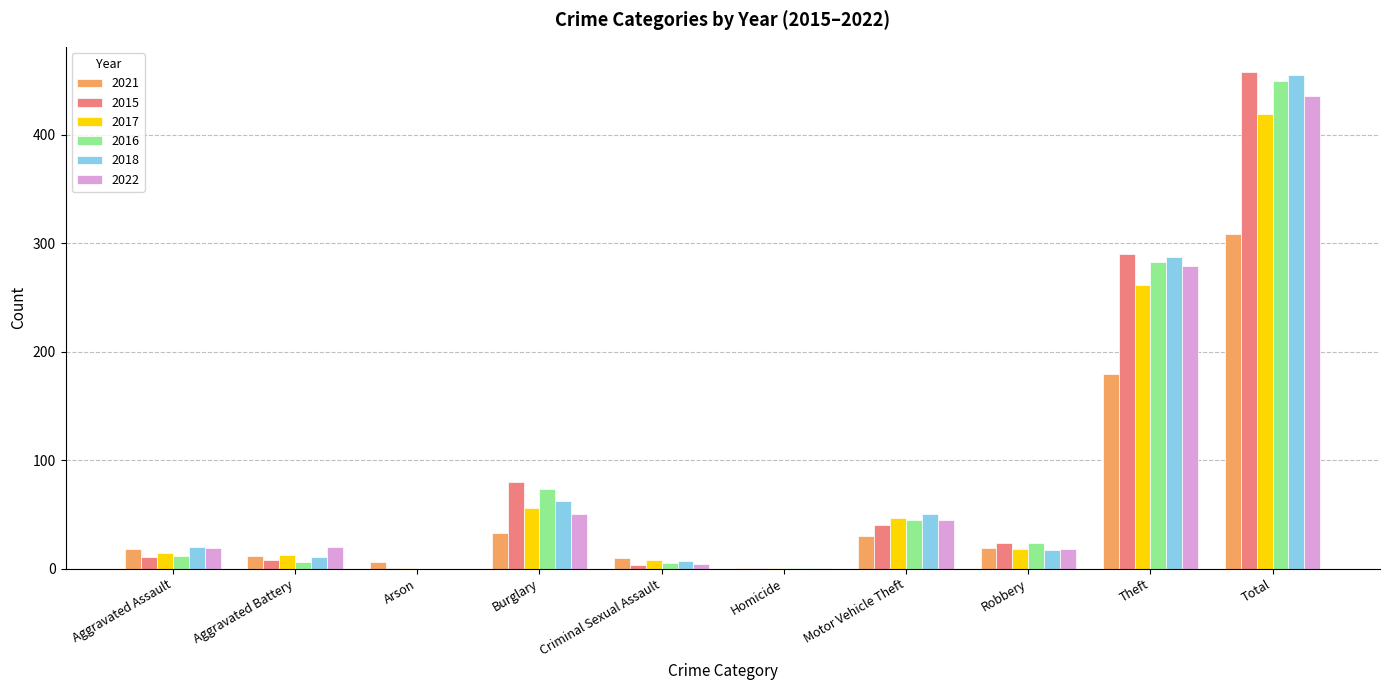

At which label is 2016 closest to 224?

Theft